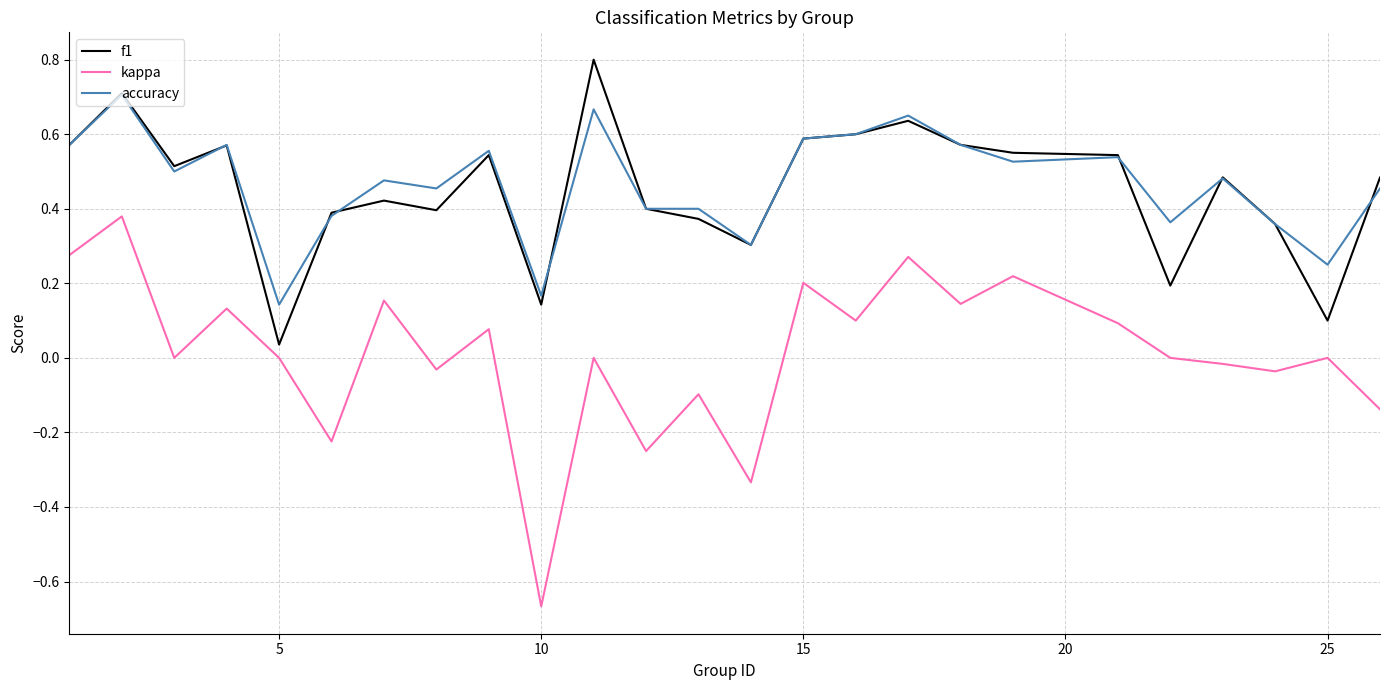

At how many categories does at least one series exceed 0?

25